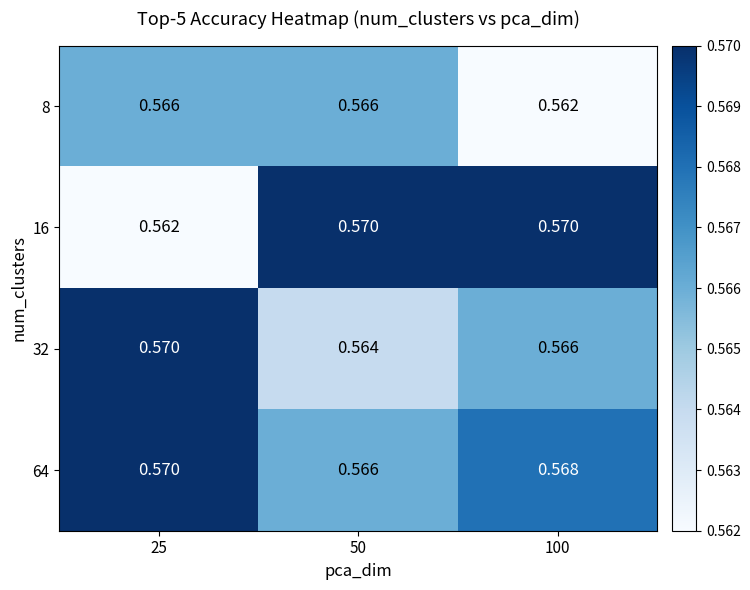

Which series has the widest spread of values?

16